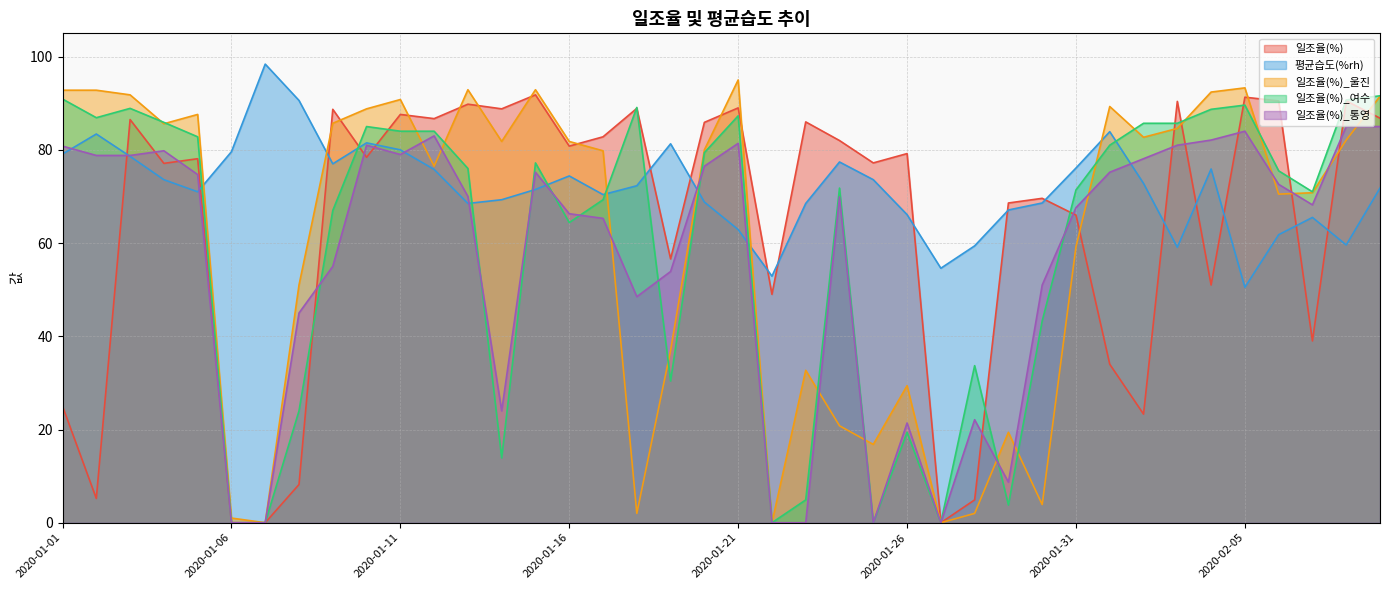

What is the total value across all series at 2020-01-29?

167.6